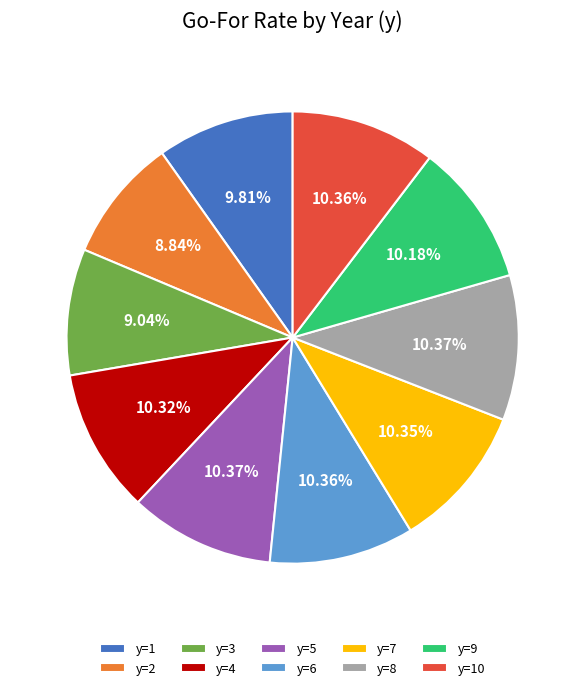

To the nearest percent, what is the difference between the largest and smallest slice percentages?

2%